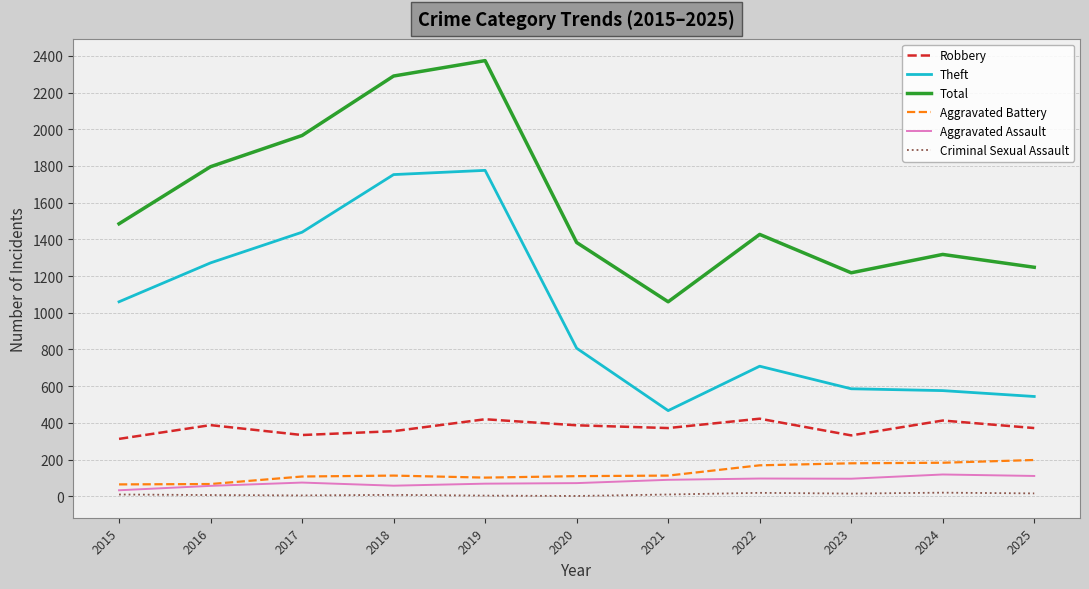

True or false: Aggravated Battery and Robbery cross at least once.

False